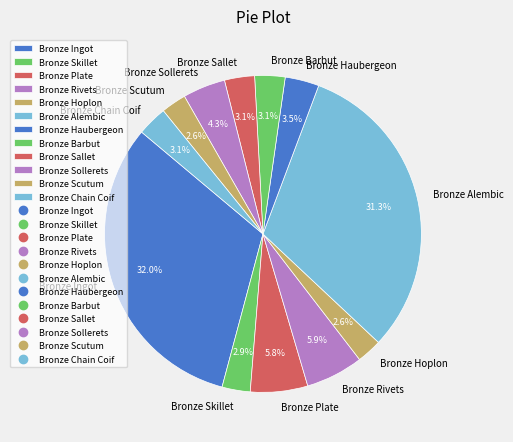

True or false: Bronze Rivets accounts for 6% of the total.

True